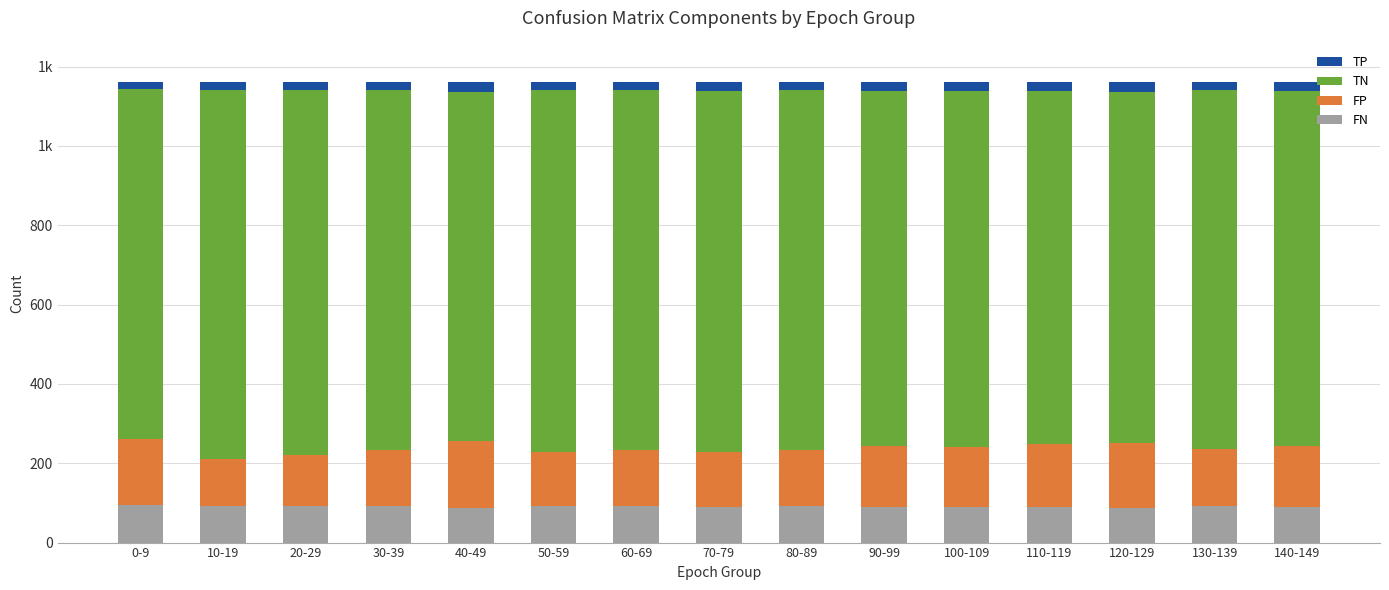

Does the chart contain any negative values?

No